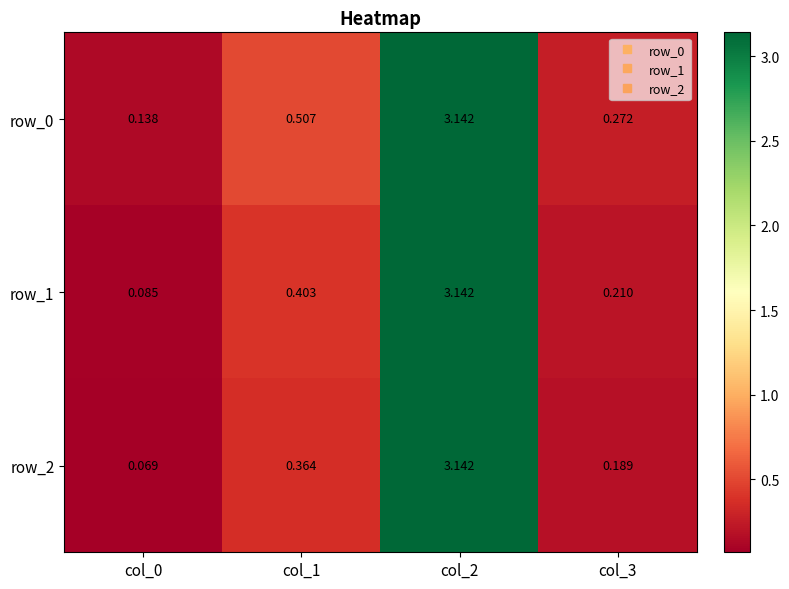

Which category has the lowest value in the row_0 series?

col_0